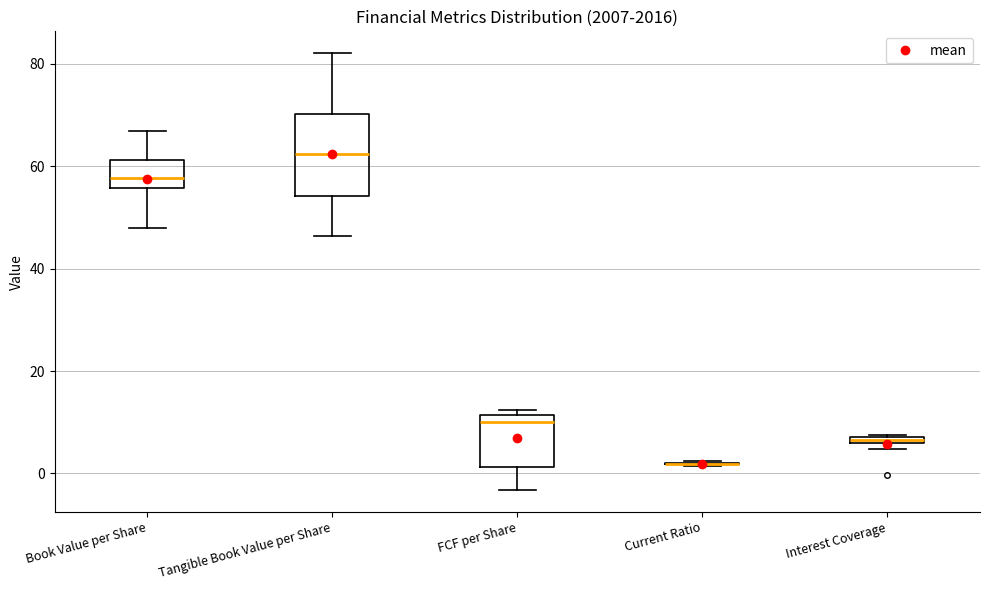

Which box is the tallest, from its lower edge to its upper edge?

Tangible Book Value per Share